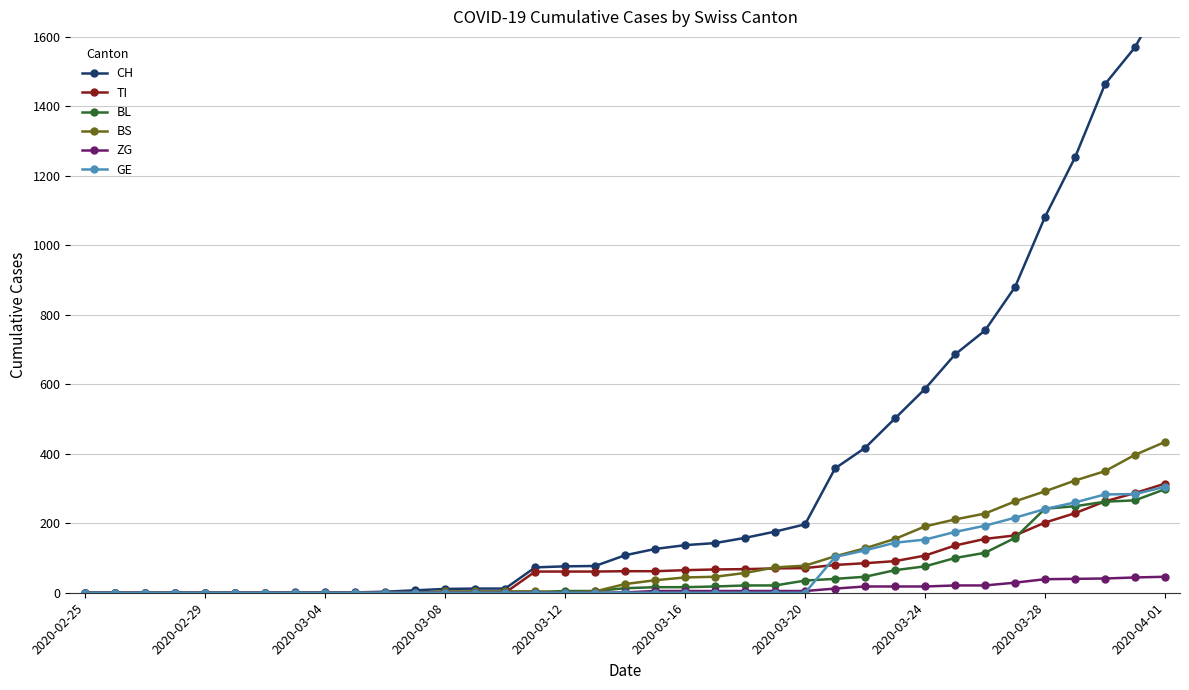

What is the approximate value of TI at 17, to the nearest 5?

60